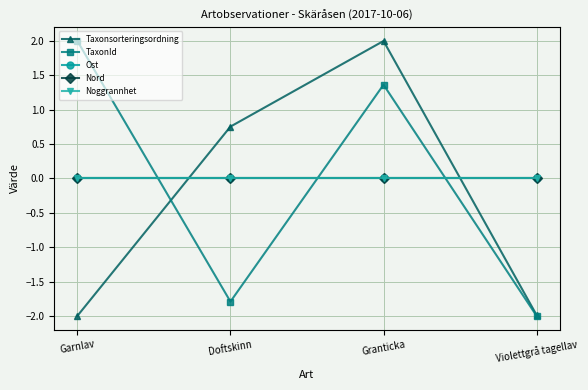

Between Doftskinn and Violettgrå tagellav, which is larger?

Doftskinn